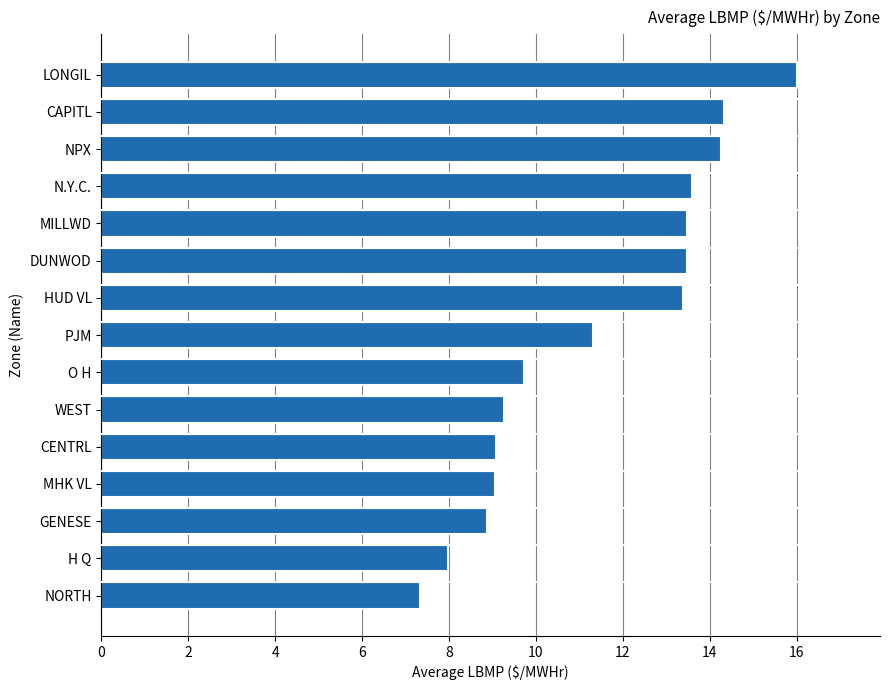

What is the change in value from WEST to DUNWOD?

+4.2